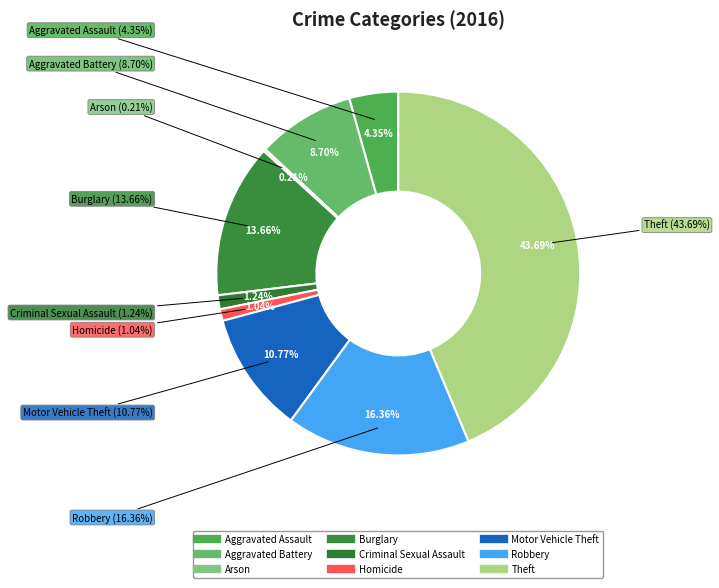

What is the largest slice in the pie chart?

Theft